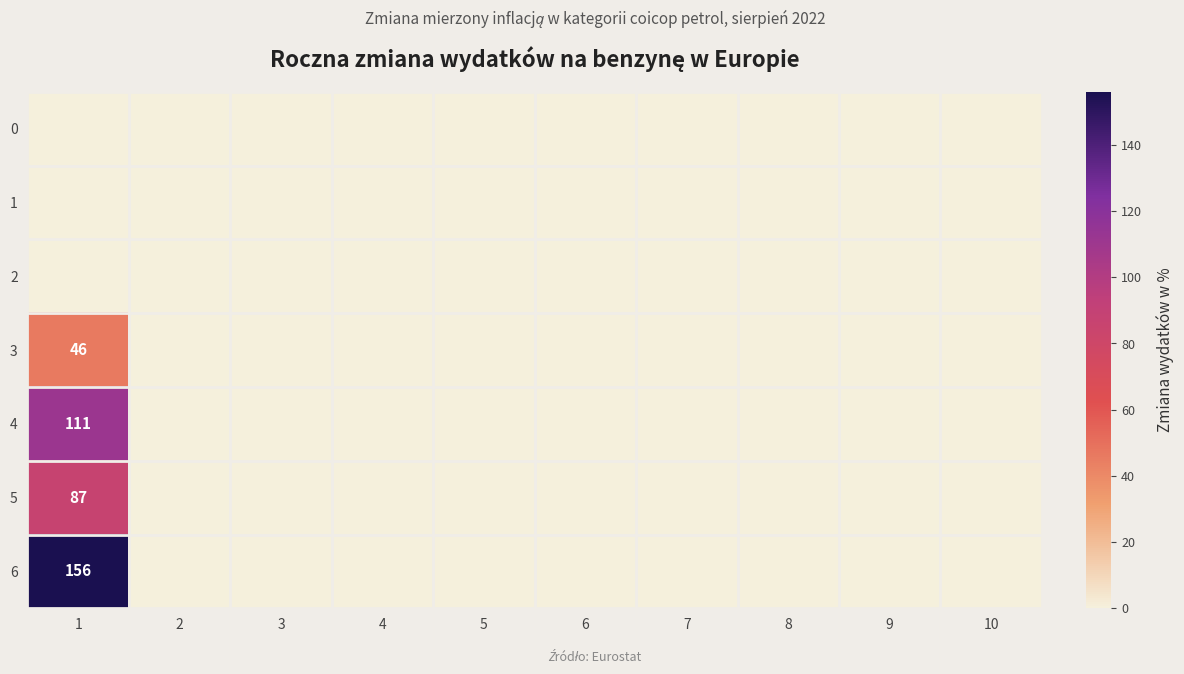

What is the maximum value for 4?

111